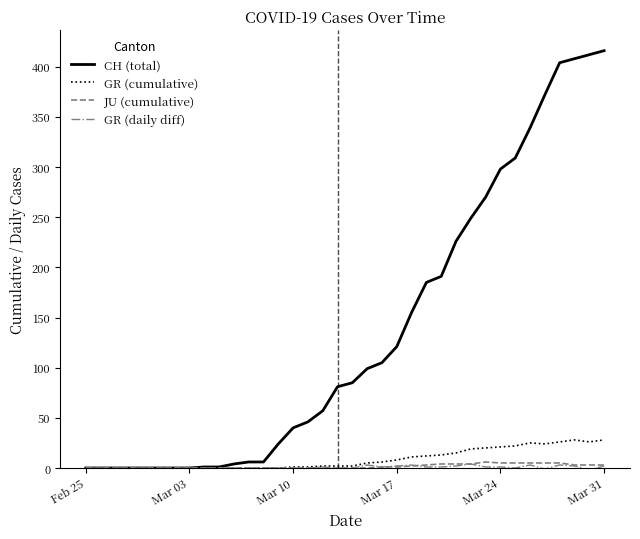

Is this an area chart (filled region under the line)?

No